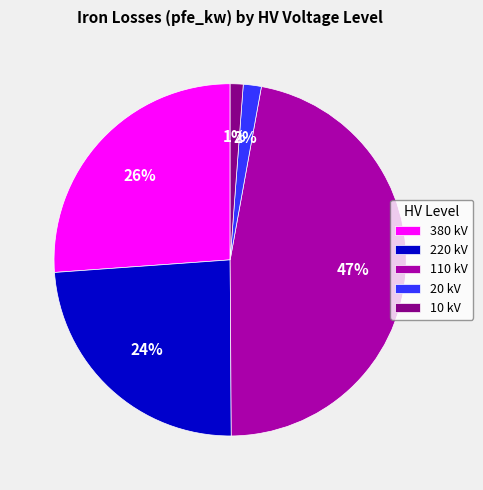

How many segments does this pie chart have?

5